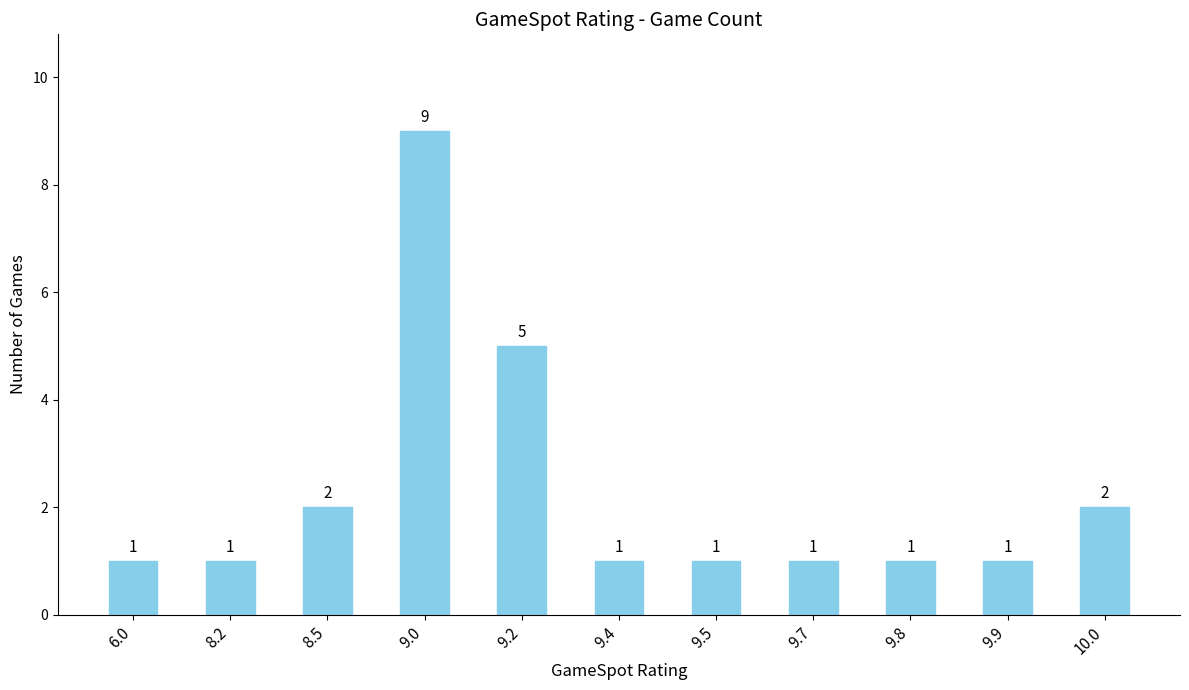

What is the difference between the maximum and minimum values?

8